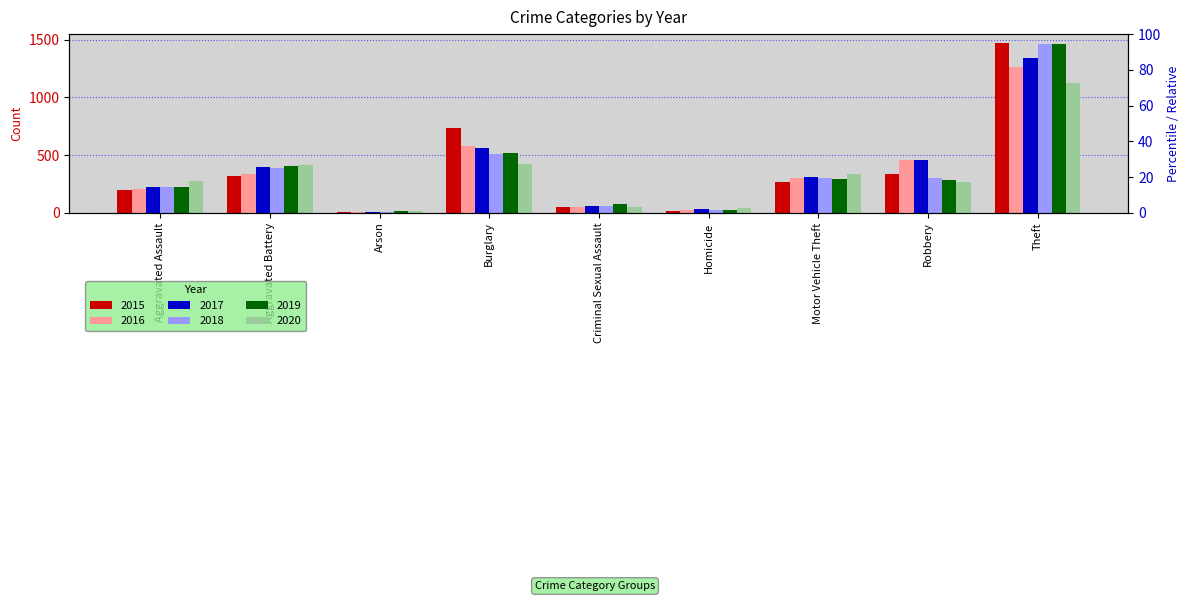

Which series has the widest spread of values?

2015